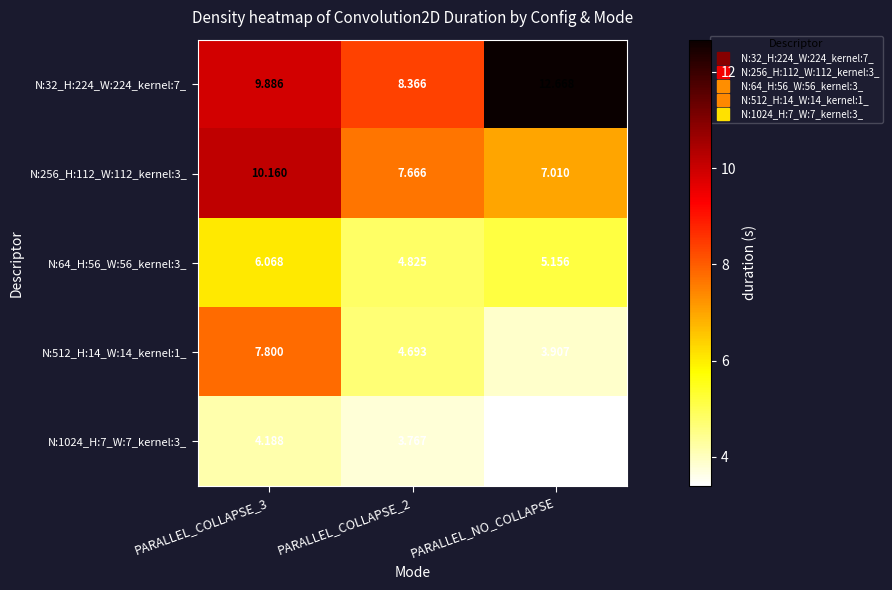

What is the total value across all series at PARALLEL_COLLAPSE_2?

29.3